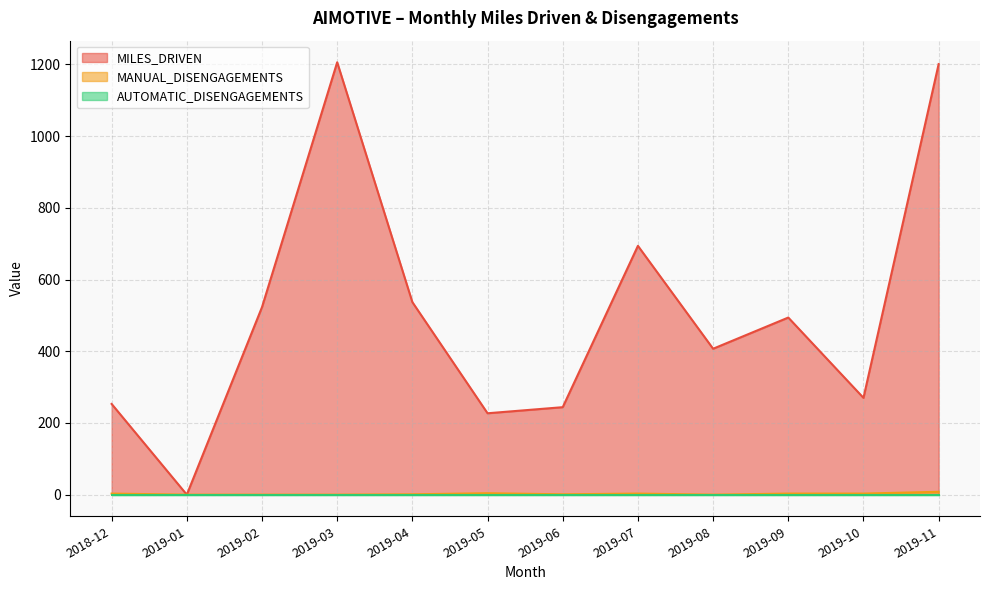

Is it true that MANUAL_DISENGAGEMENTS equals 0 at 2019-03?

True